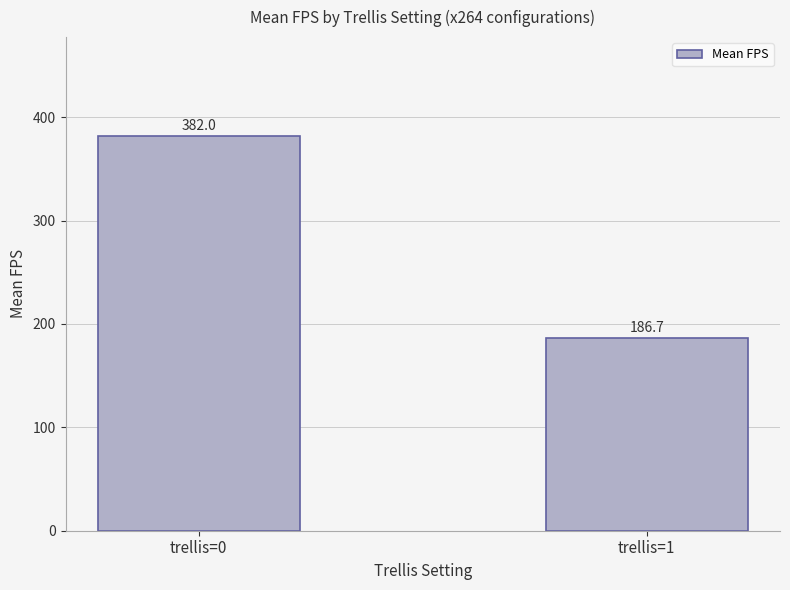

Rank the categories by value from lowest to highest.

trellis=1, trellis=0